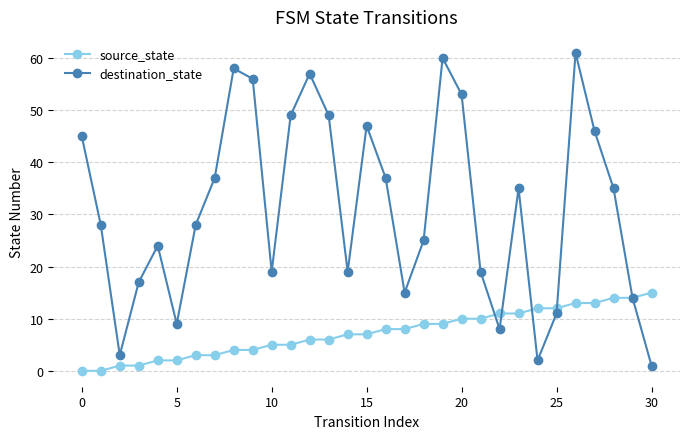

Rank the series by their average value, from lowest to highest.

source_state, destination_state